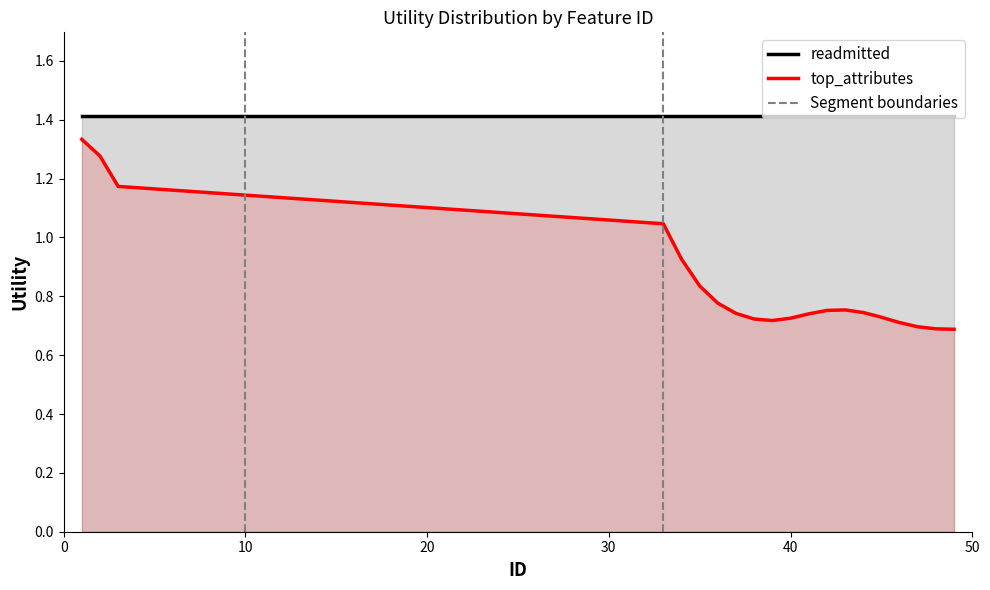

At which label does readmitted reach its minimum?

1